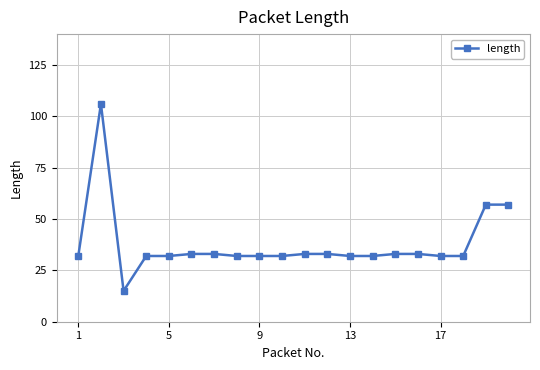

True or false: there are more than 0 points higher than both neighbors.

True